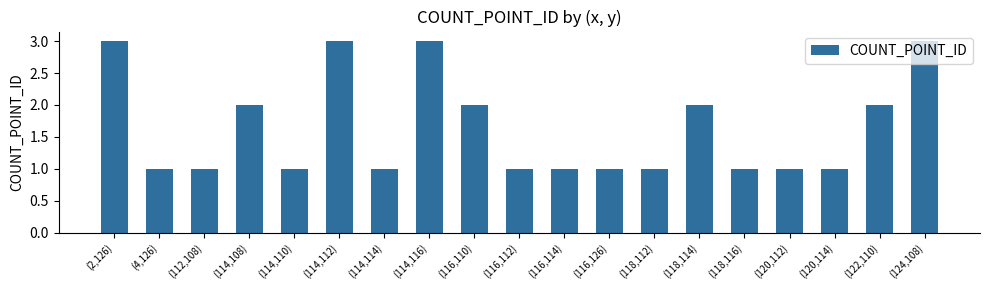

What is the value of the 3rd bar from the left?

1